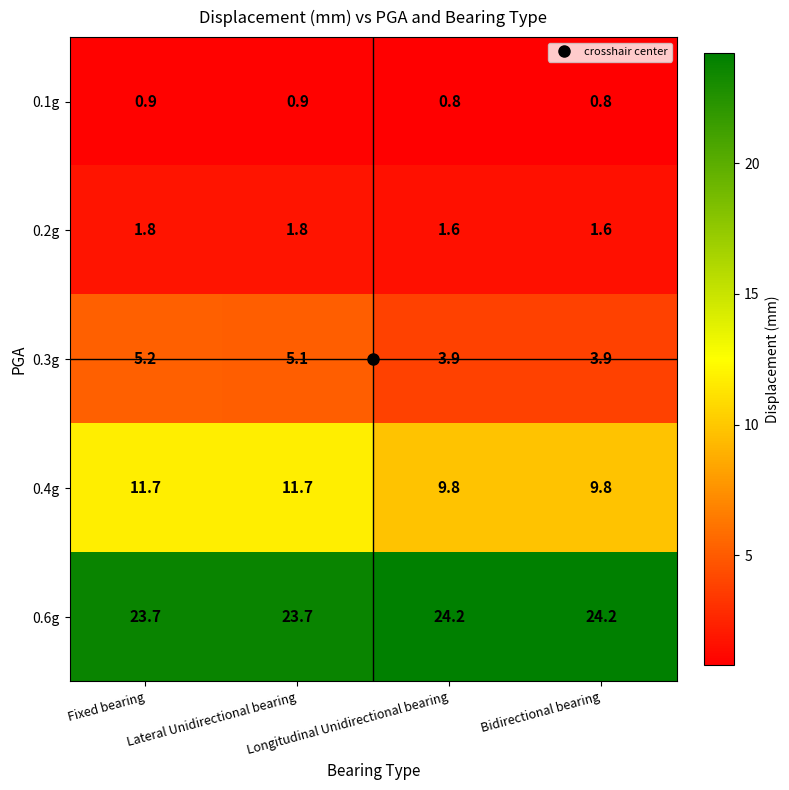

What is the sum of all 0.4g values?

43.0